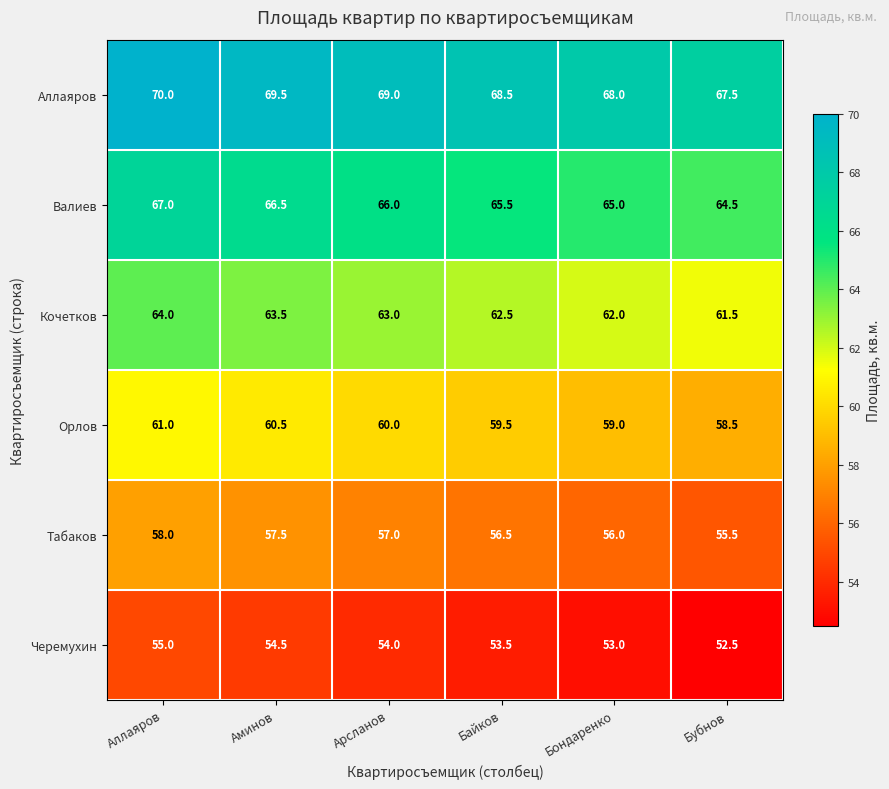

What is the difference between the highest and lowest values at Арсланов?

15.0